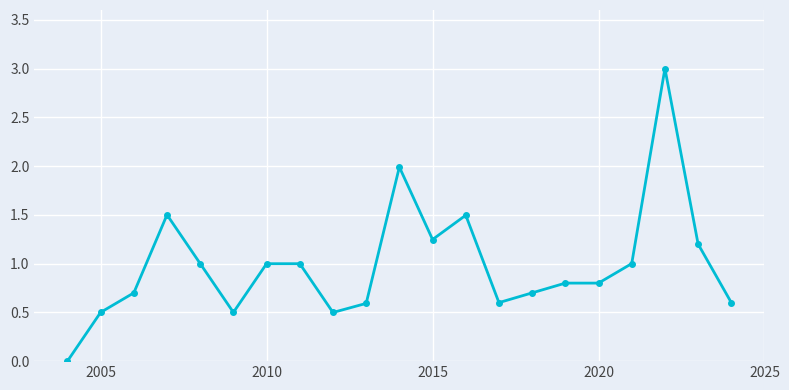

True or false: there are more than 1 points higher than both neighbors.

True